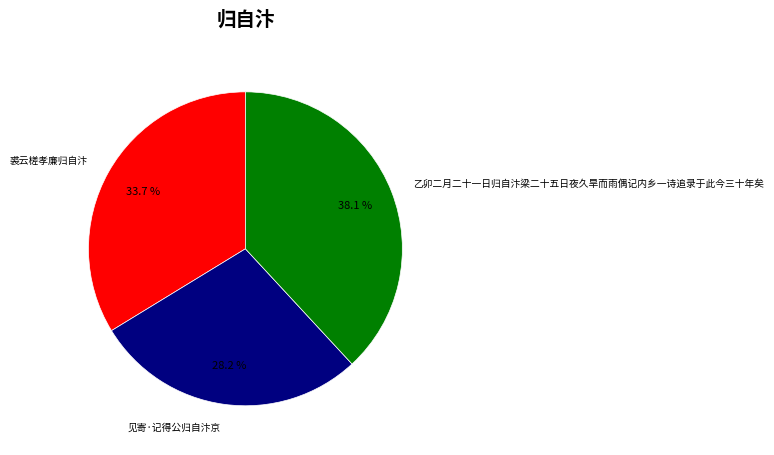

To the nearest percent, what portion does 乙卯二月二十一日归自汴梁二十五日夜久旱而雨偶记内乡一诗追录于此今三十年矣 represent?

38%